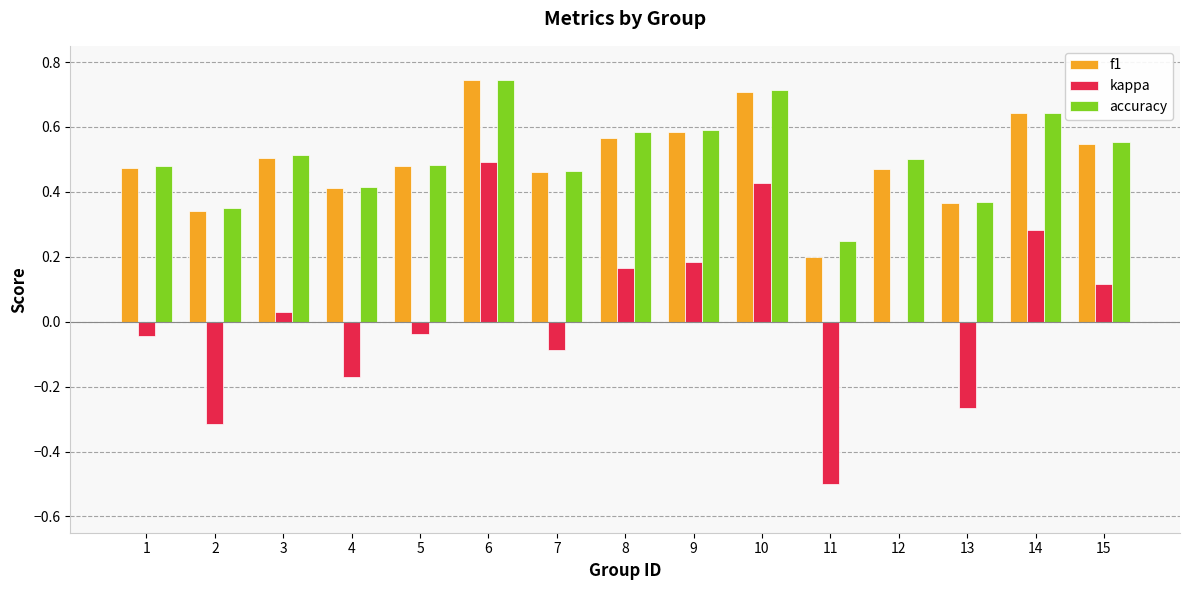

Which series changed the most between 4 and 11?

kappa